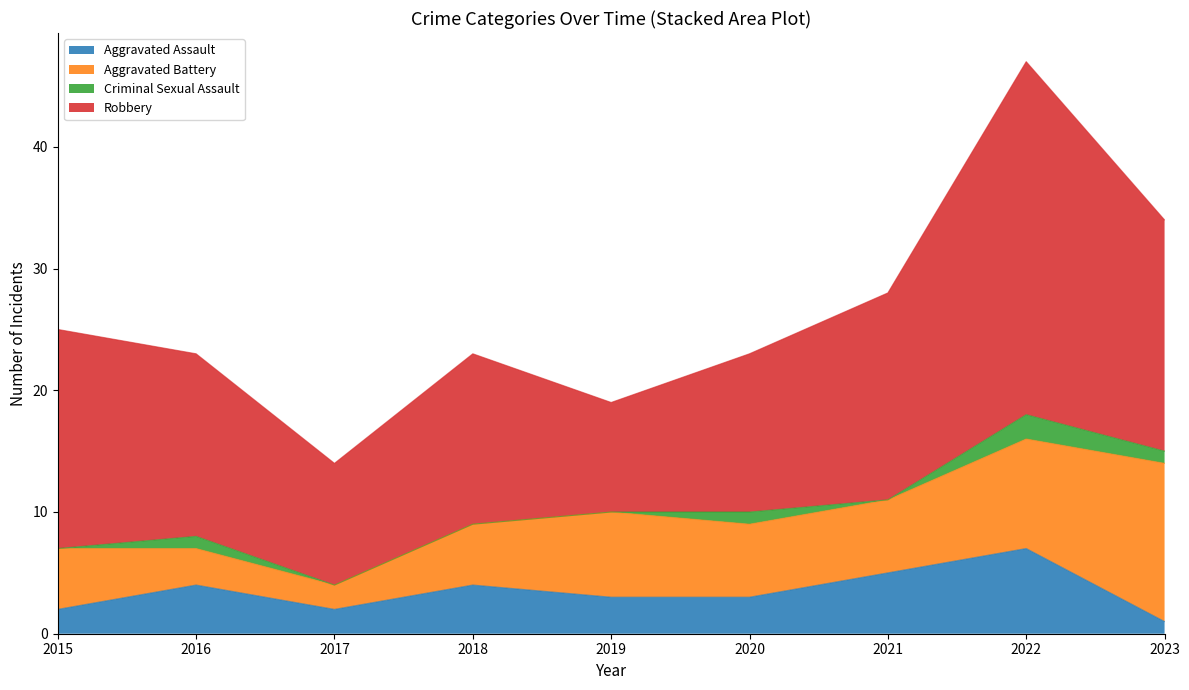

How many lines are shown in the chart?

4